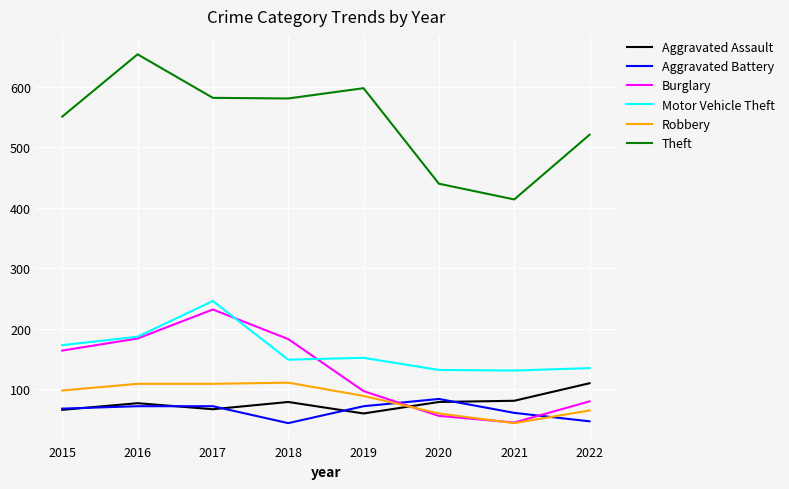

Which category has the lowest value in the Aggravated Assault series?

2019